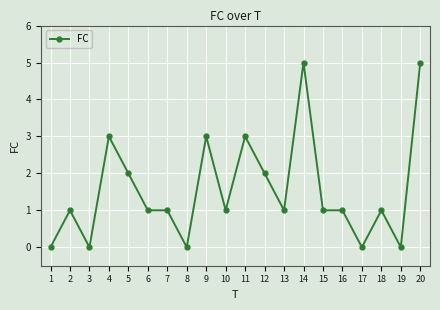

How many data points does each series have?

20